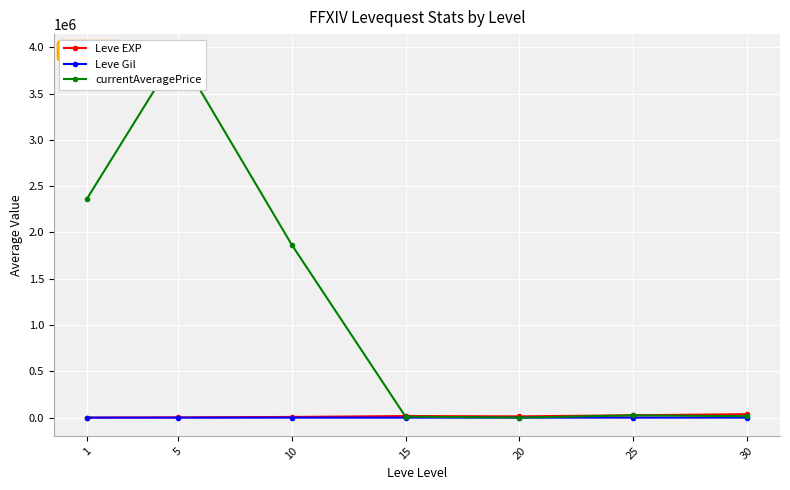

At 10, list the series in order from largest to smallest.

currentAveragePrice, Leve EXP, Leve Gil